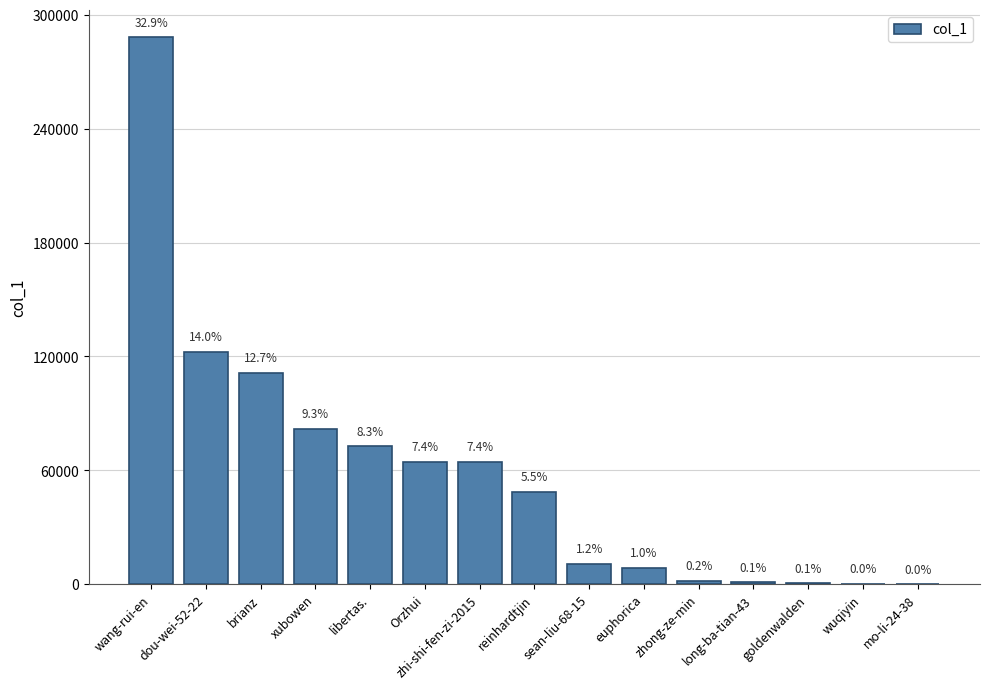

What is the difference between the values at mo-li-24-38 and euphorica?

8488